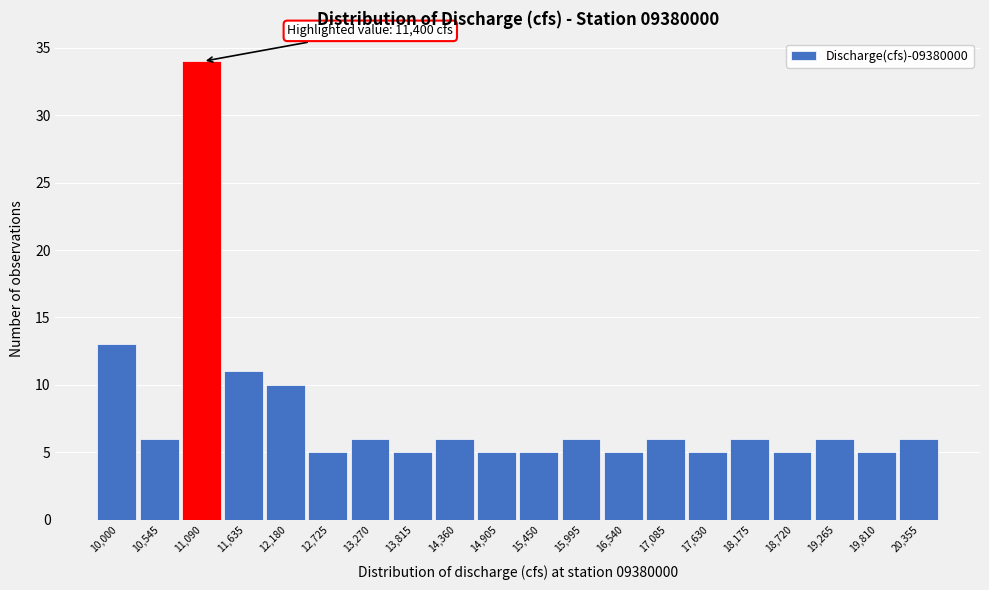

Reading right to left, transcribe all the data shown in this chart.

20,355=6	19,810=5	19,265=6	18,720=5	18,175=6	17,630=5	17,085=6	16,540=5	15,995=6	15,450=5	14,905=5	14,360=6	13,815=5	13,270=6	12,725=5	12,180=10	11,635=11	11,090=34	10,545=6	10,000=13